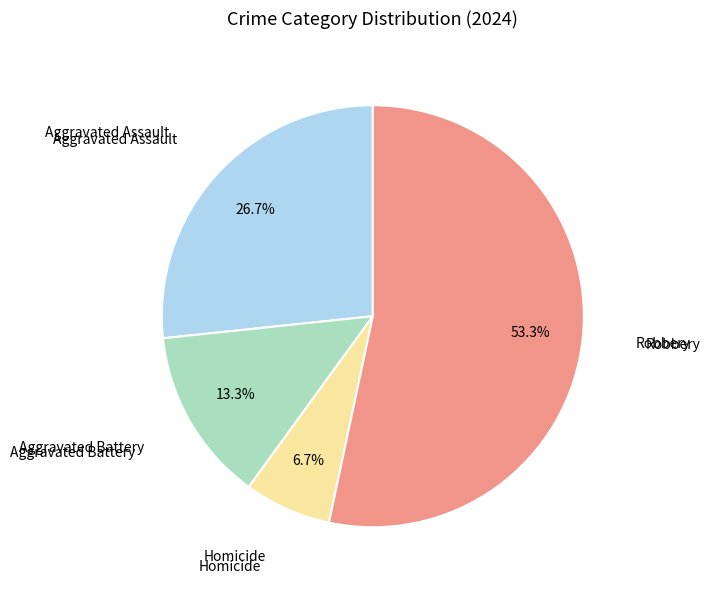

Does any single category account for the majority?

Yes